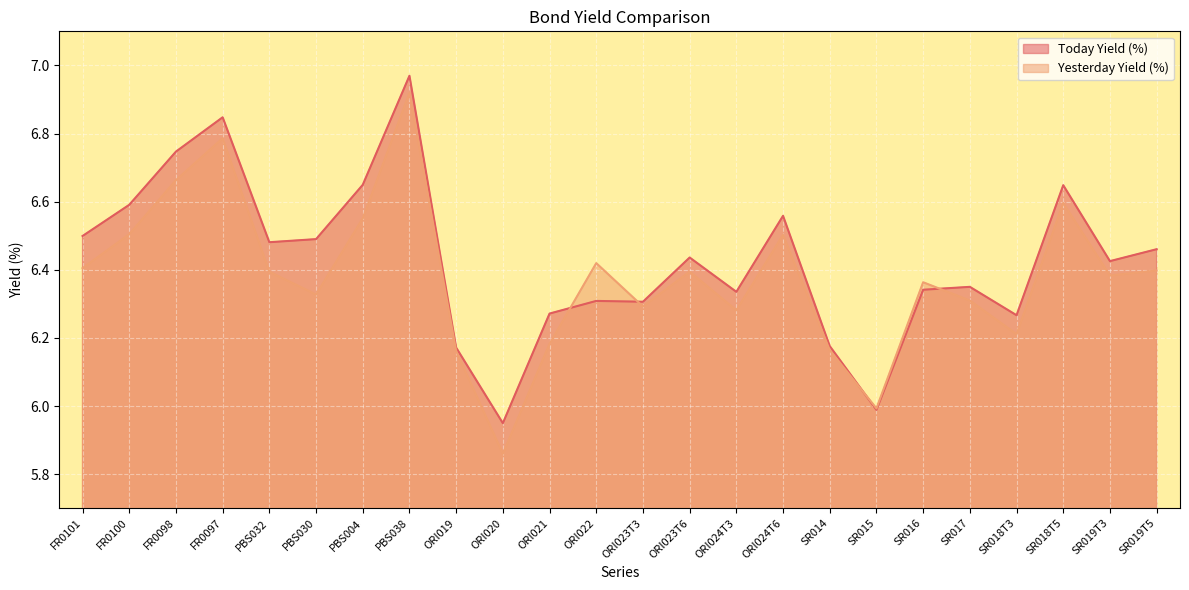

What is the approximate value of Yesterday Yield (%) at SR019T5?

6.4